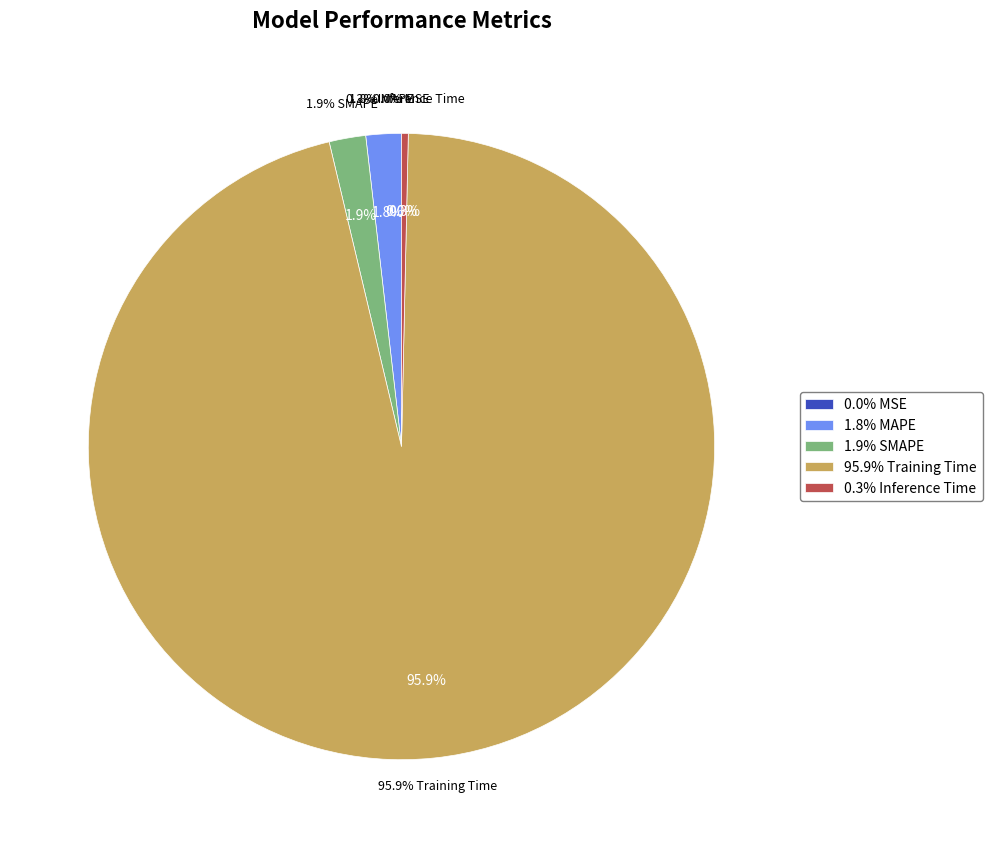

Count the number of slices in the pie.

5